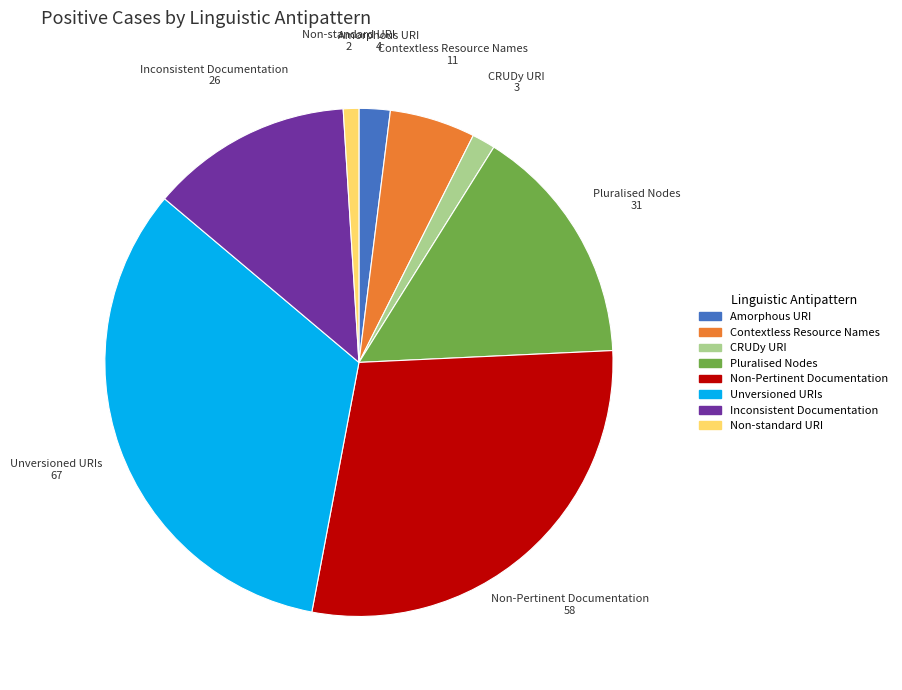

How many segments does this pie chart have?

8